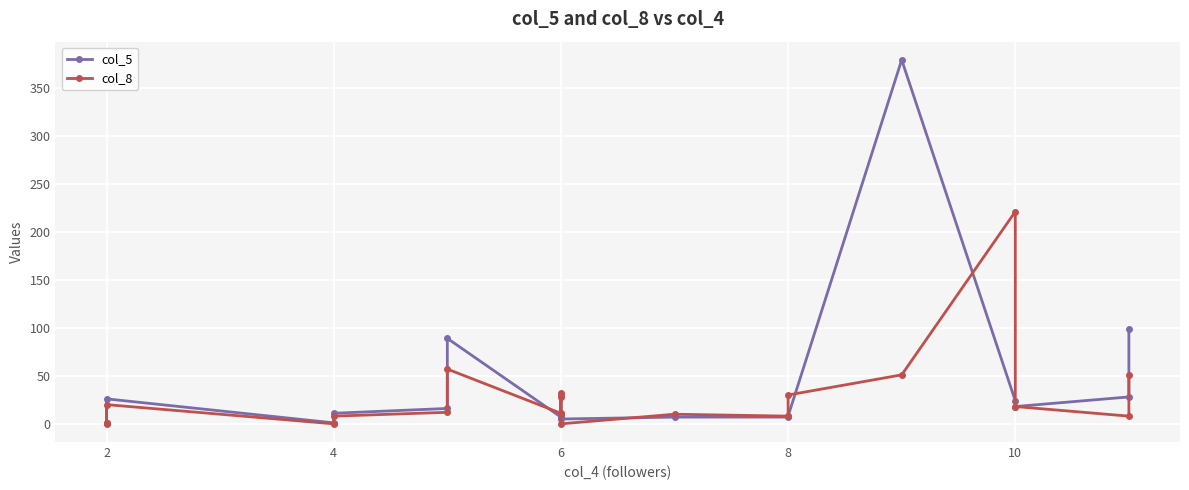

How many categories are shown in the chart?

20